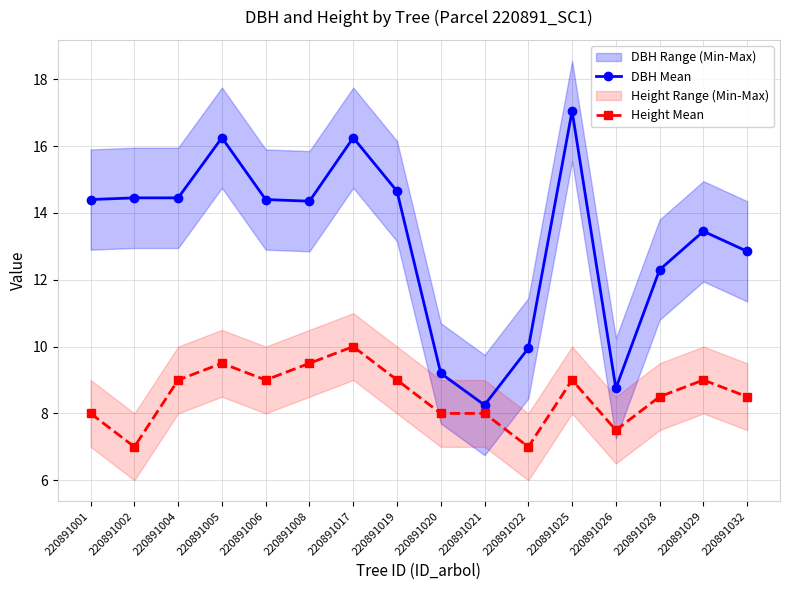

Count the number of categories in the chart.

16